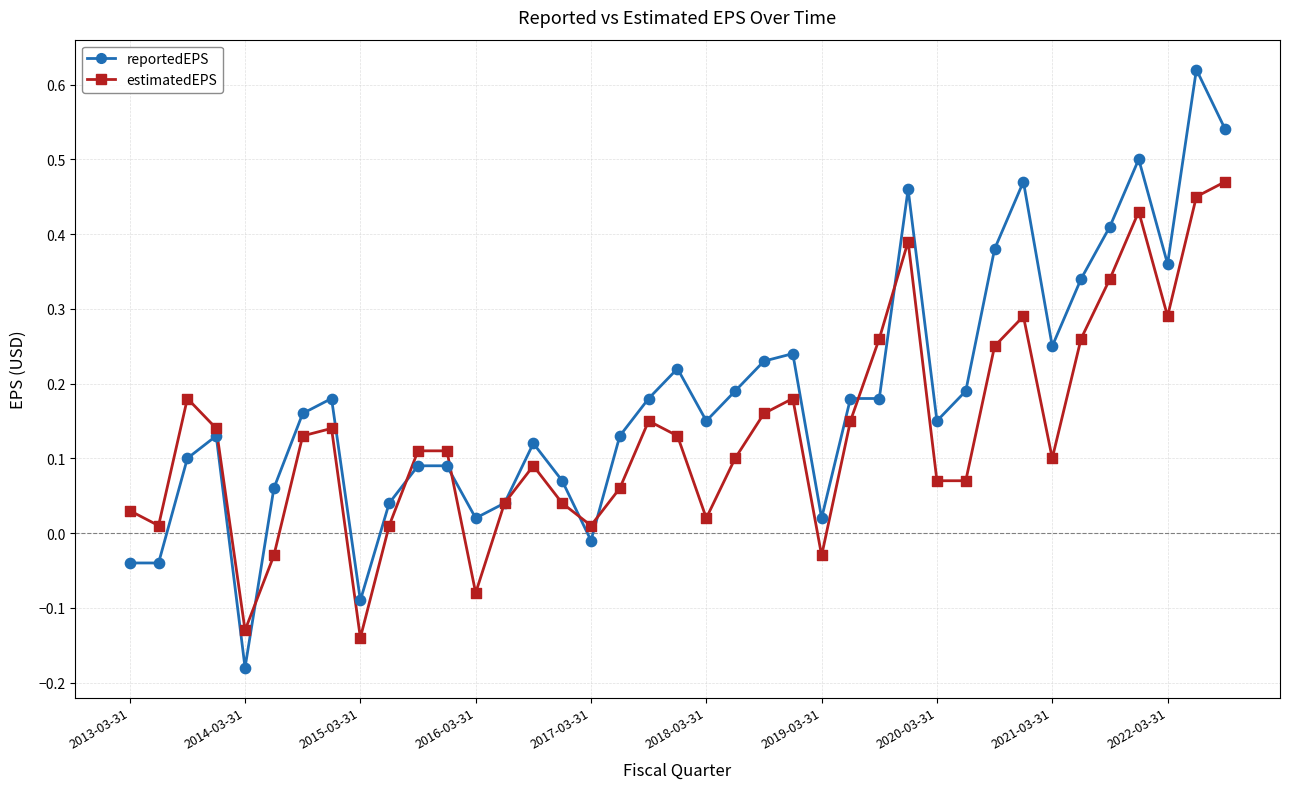

Which series has the widest spread of values?

reportedEPS